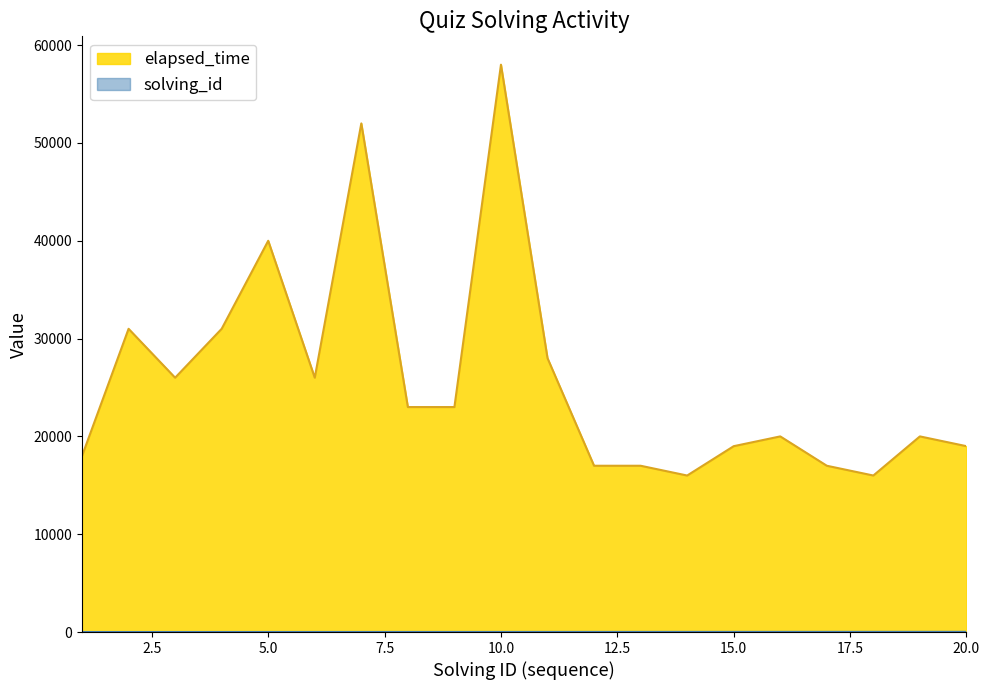

Where does the elapsed_time series first go above 23000?

2